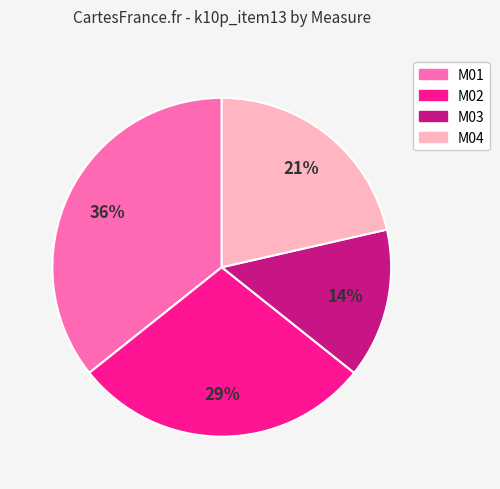

To the nearest percent, what is the difference between the M03 and M04 slice percentages?

7%